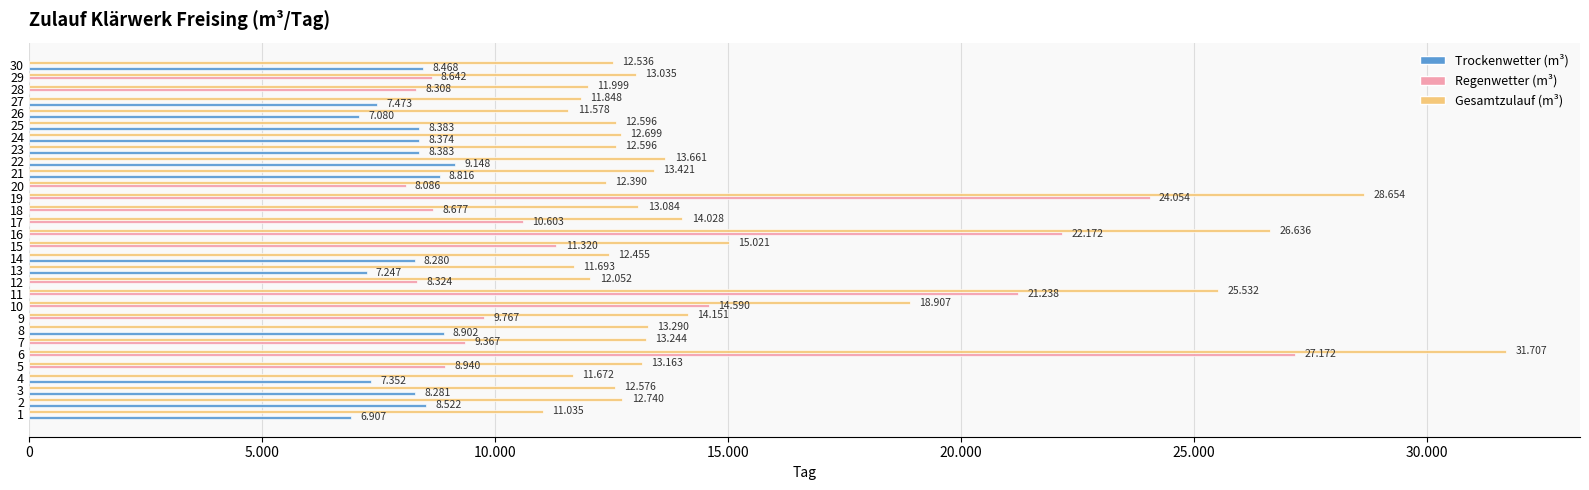

What are all the series names shown in the legend?

Trockenwetter (m³), Regenwetter (m³), Gesamtzulauf (m³)